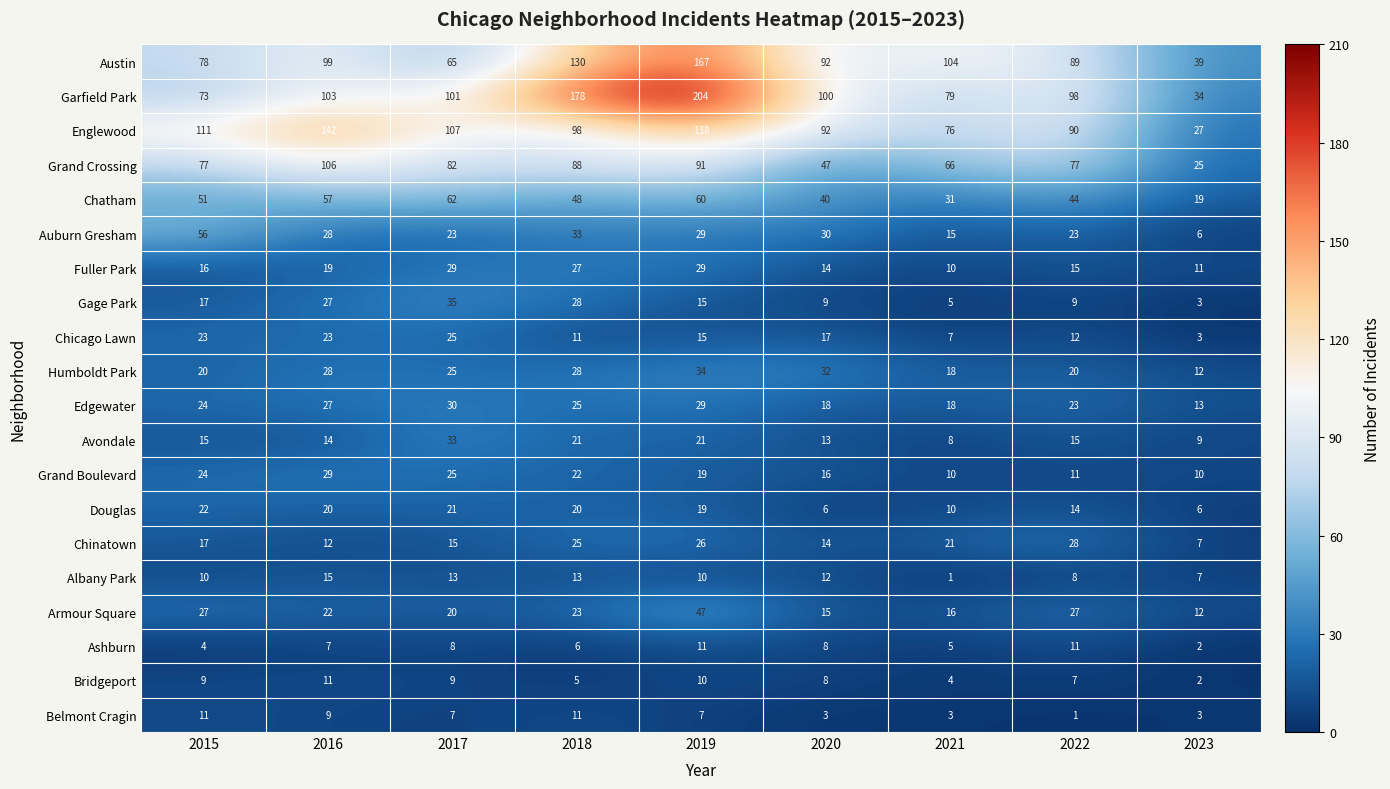

Is it true that Humboldt Park equals 28 at 2018?

True